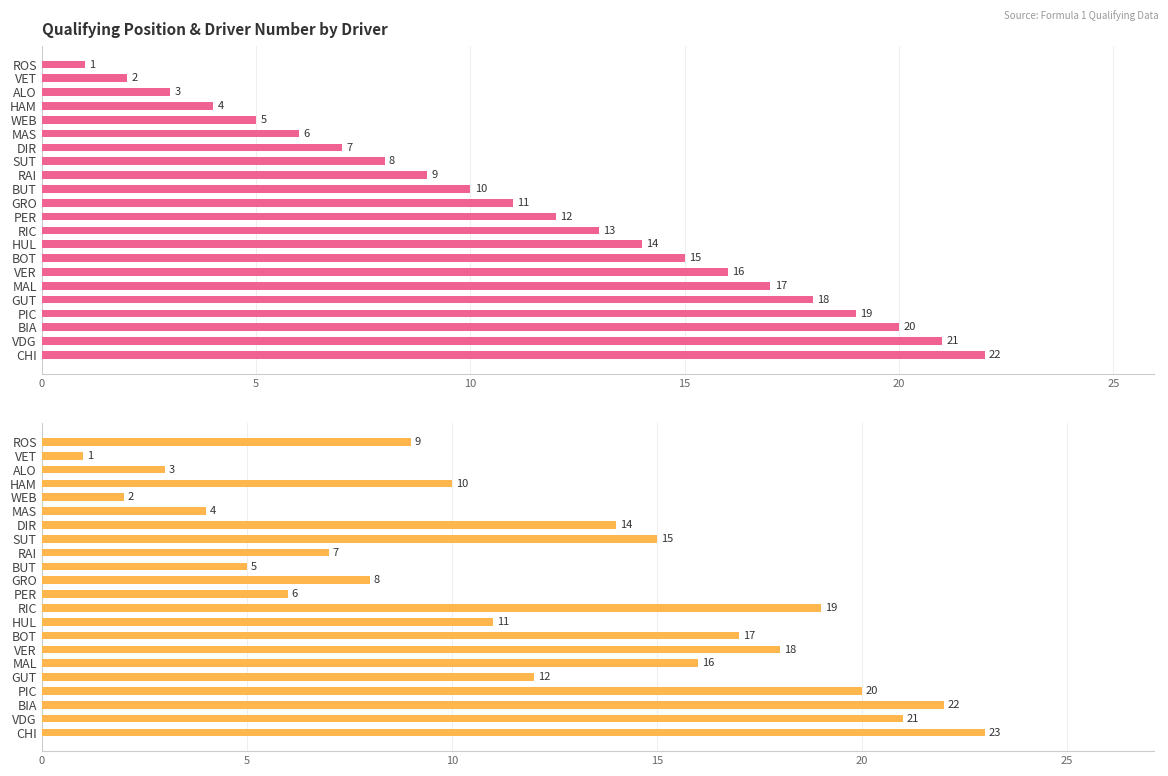

Rank the series by their maximum value, from highest to lowest.

Driver Number, Position